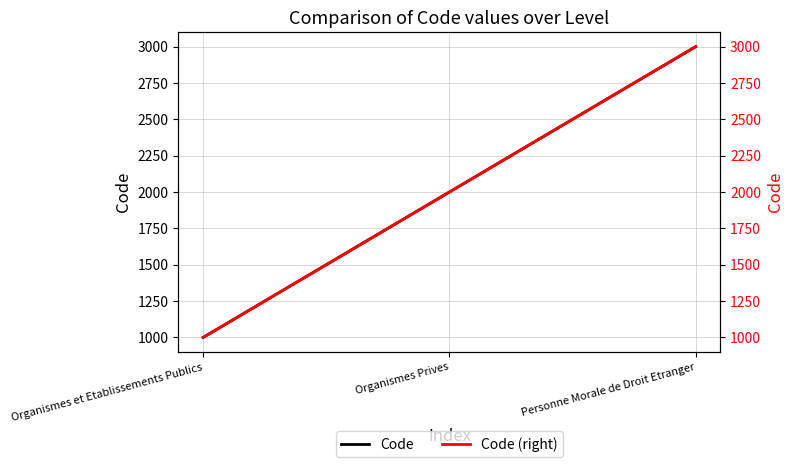

What is the difference between the second highest and minimum values in the Code series?

1000